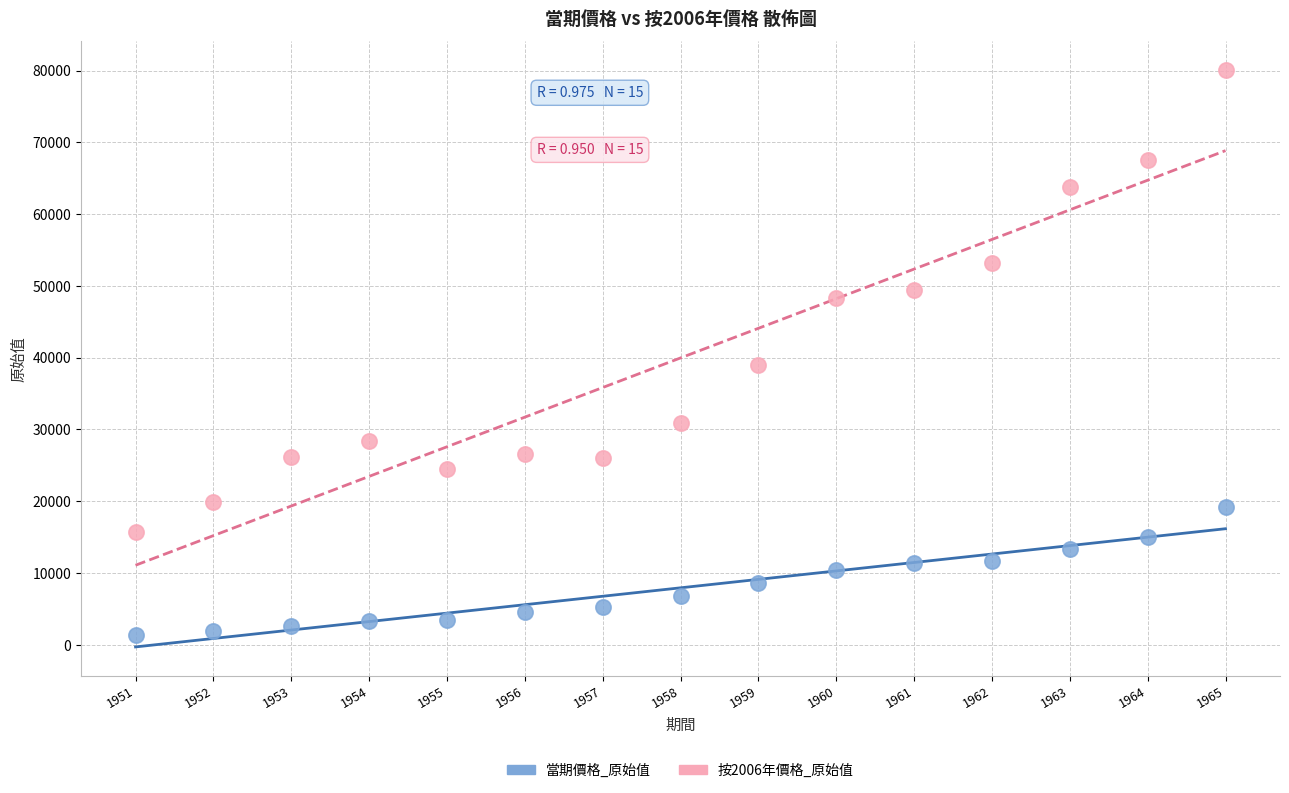

Which series reaches the minimum Y coordinate?

當期價格_原始值